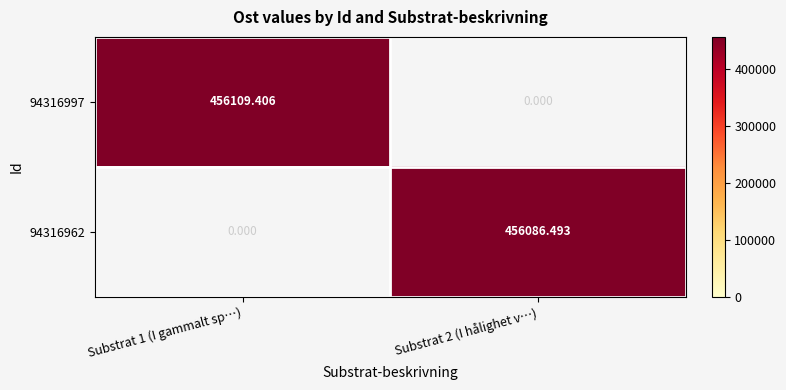

What is the greatest value displayed?

456109.4